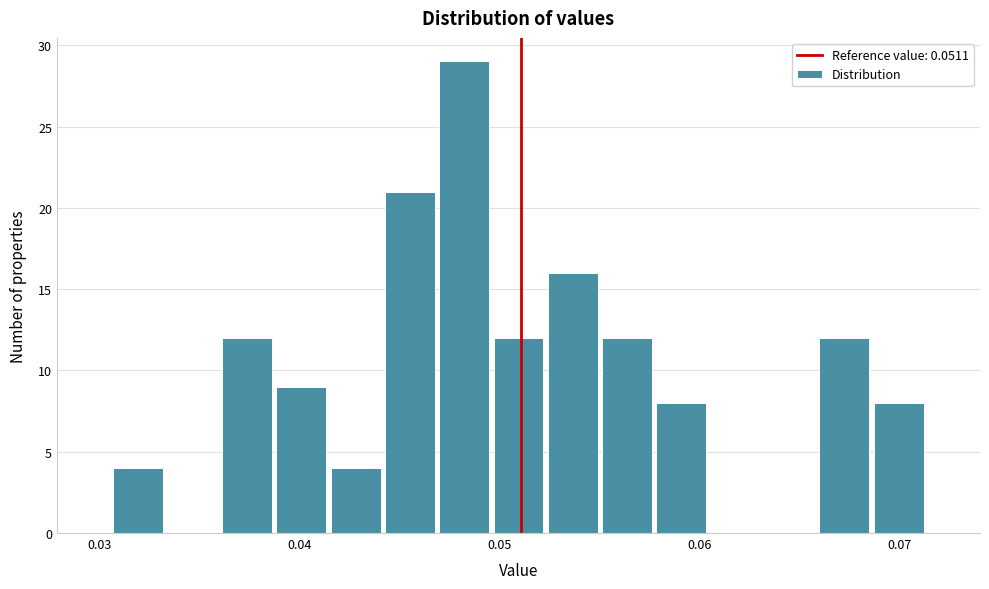

Around what value on the x-axis is the tallest bar? Give the approximate position of its centre, as read against the axis.

0.048